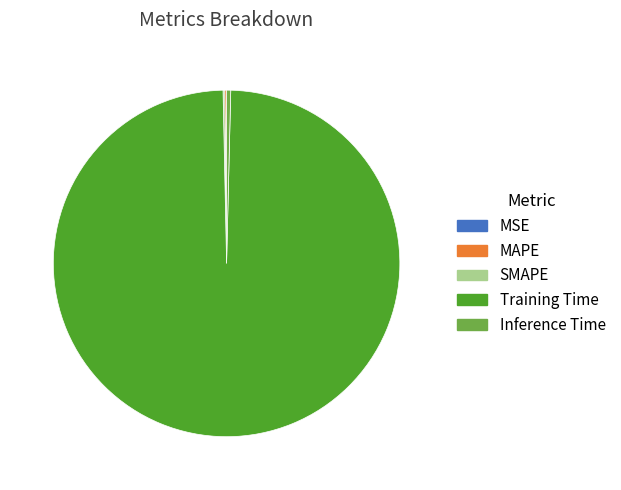

The Inference Time slice represents 0% of the pie. True or false?

True